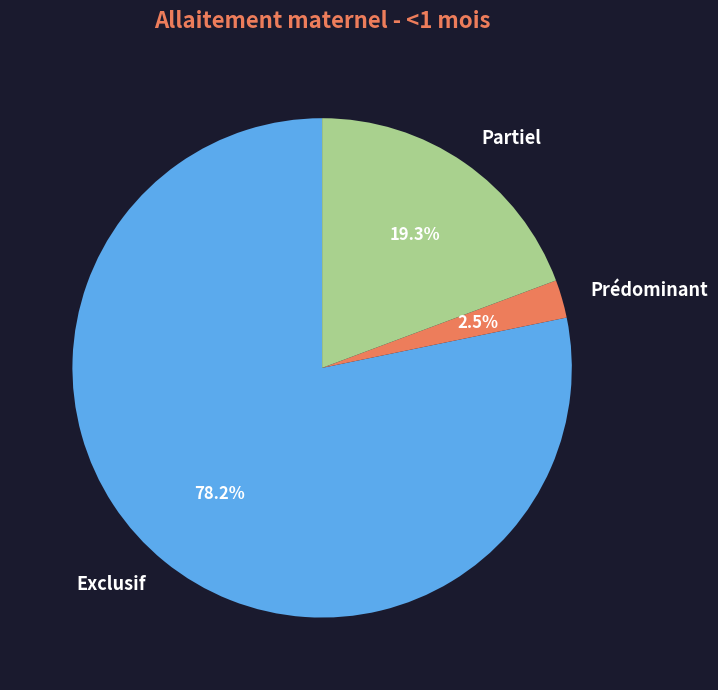

Is it true that Partiel is 12% of the pie?

False